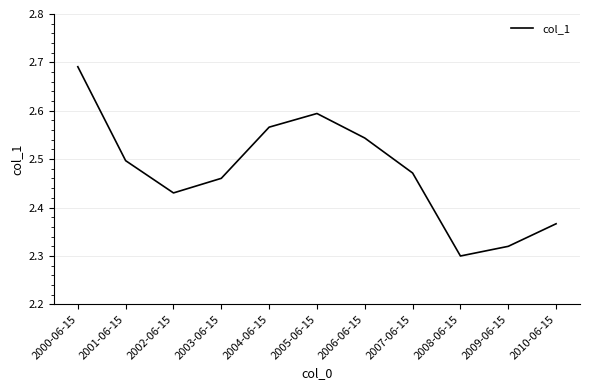

What is the change in value from 2005-06-15 to 2007-06-15?

-0.1